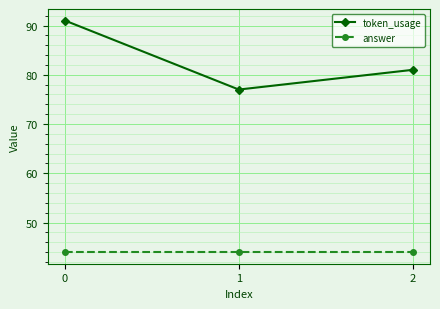

The value of token_usage at 2 is 118. True or false?

False